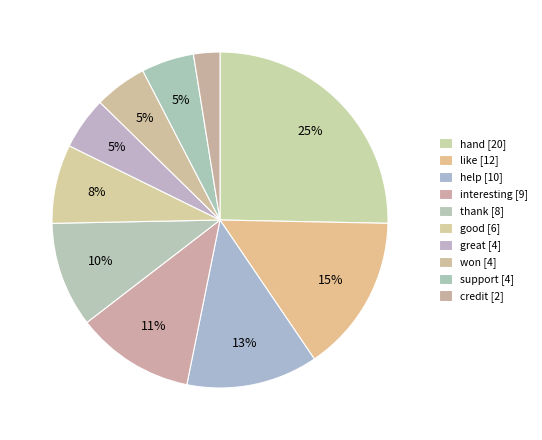

Do help and thank together represent more than half of the pie?

No